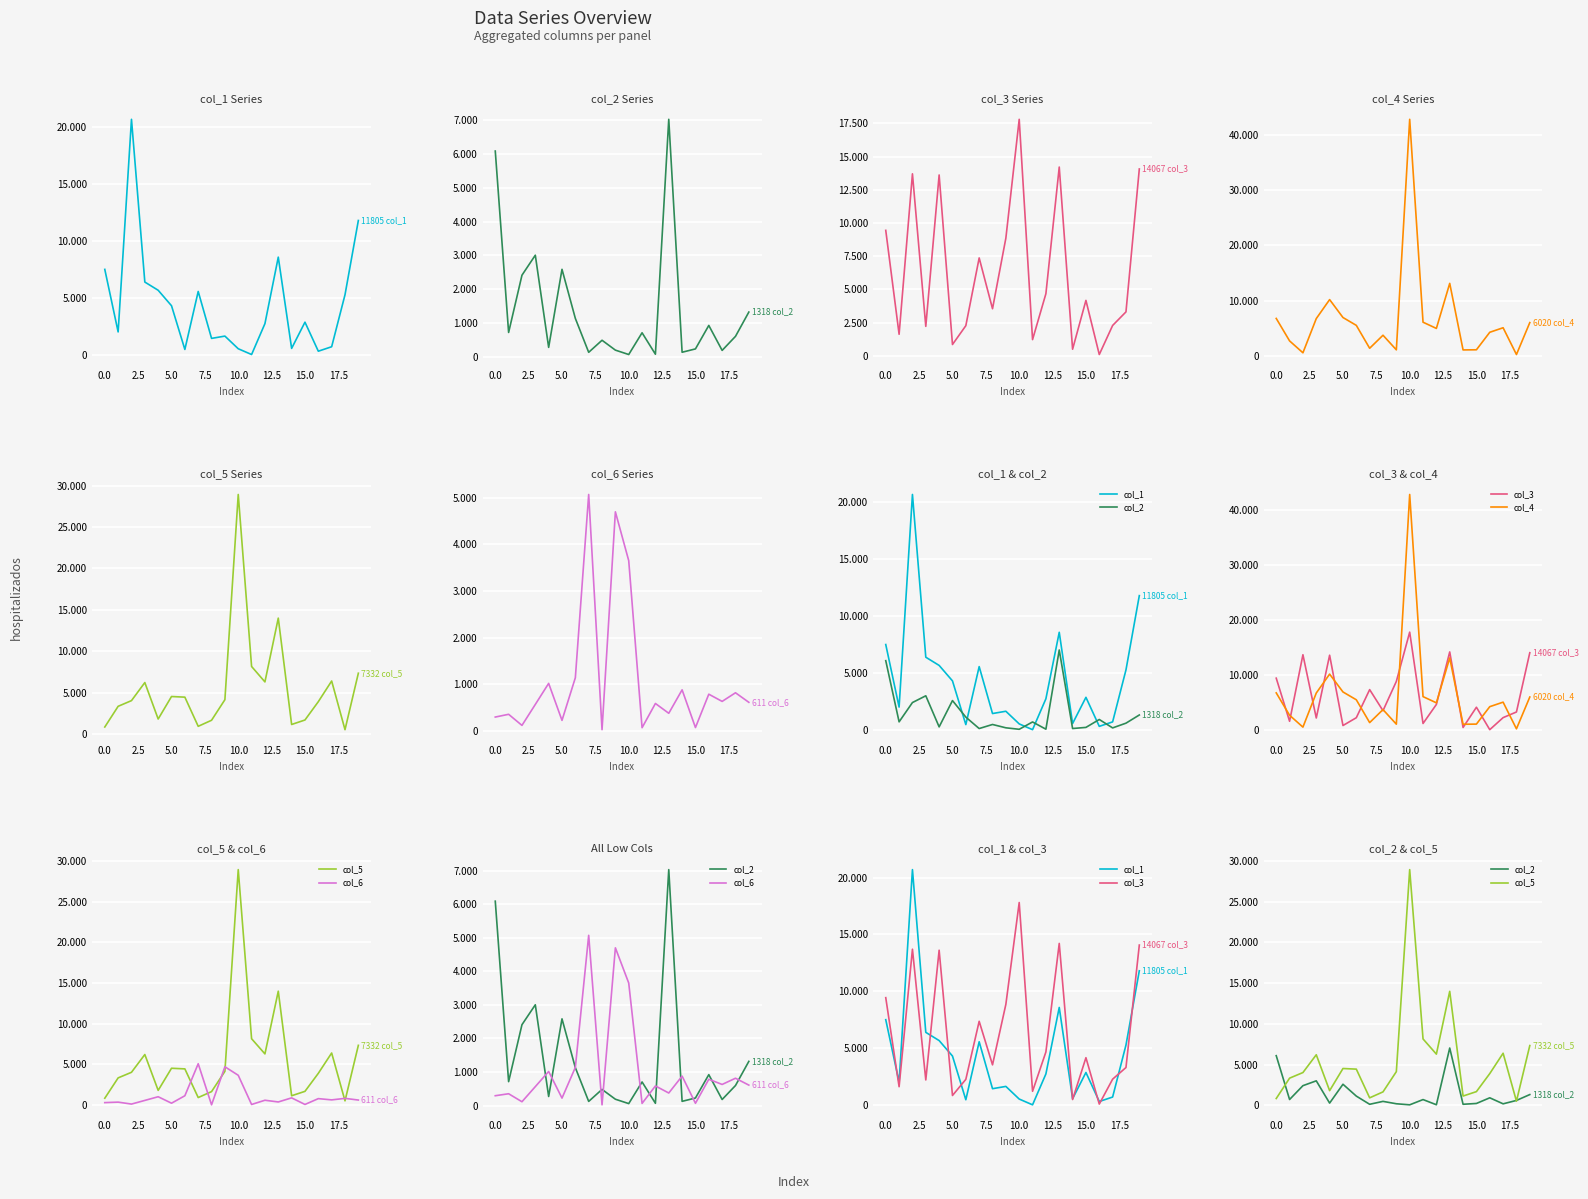

What is the label of the 4th point from the right?

16